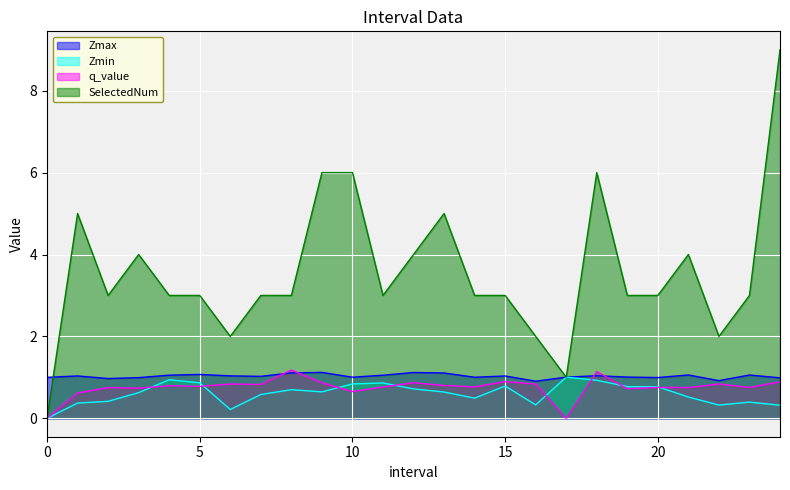

Rank the series by their maximum value, from highest to lowest.

SelectedNum, q_value, Zmax, Zmin